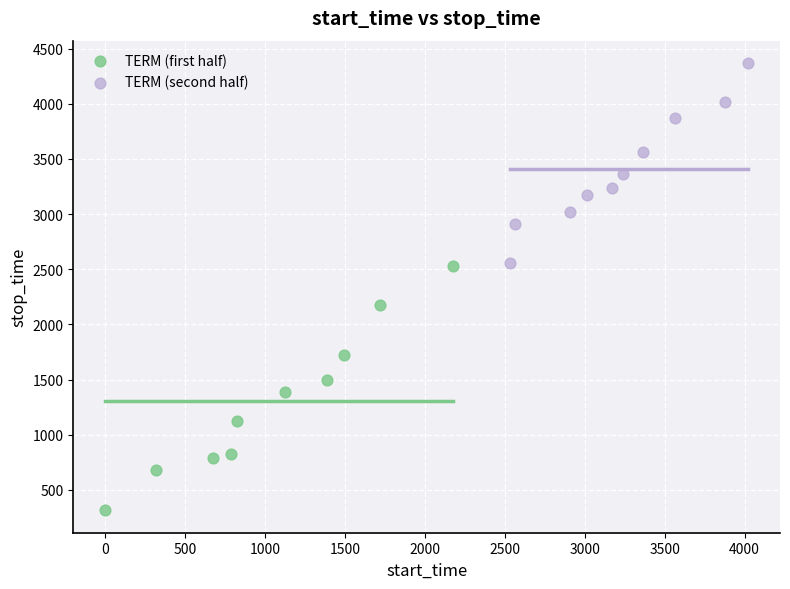

Which series reaches the minimum Y coordinate?

TERM (first half)